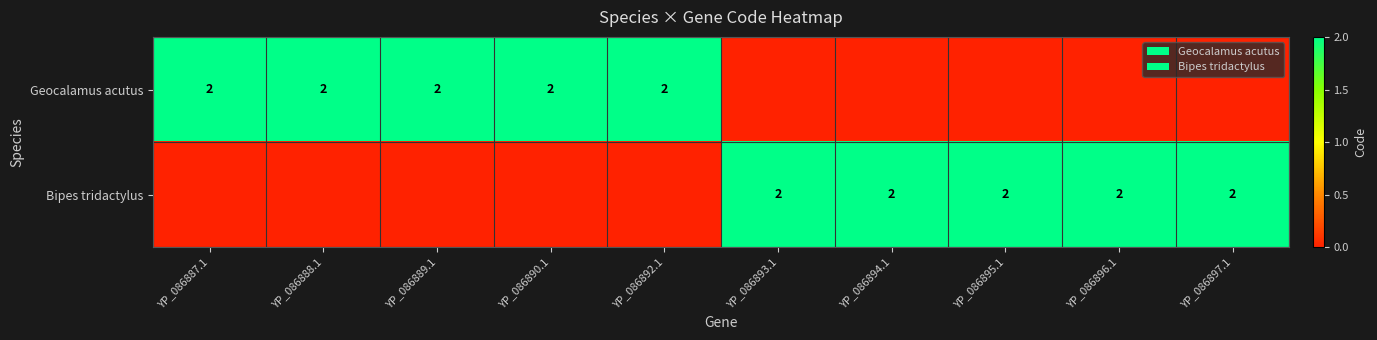

What is the approximate value of Geocalamus acutus at YP_086890.1?

2